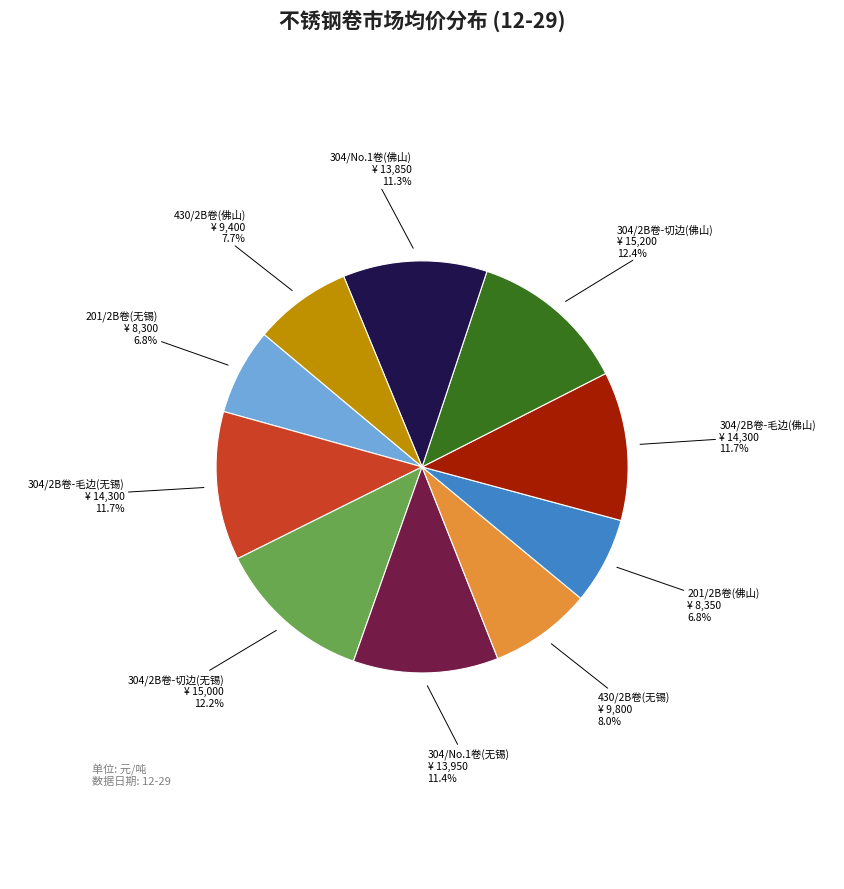

Does 201/2B卷(无锡) represent more than half of the total?

No